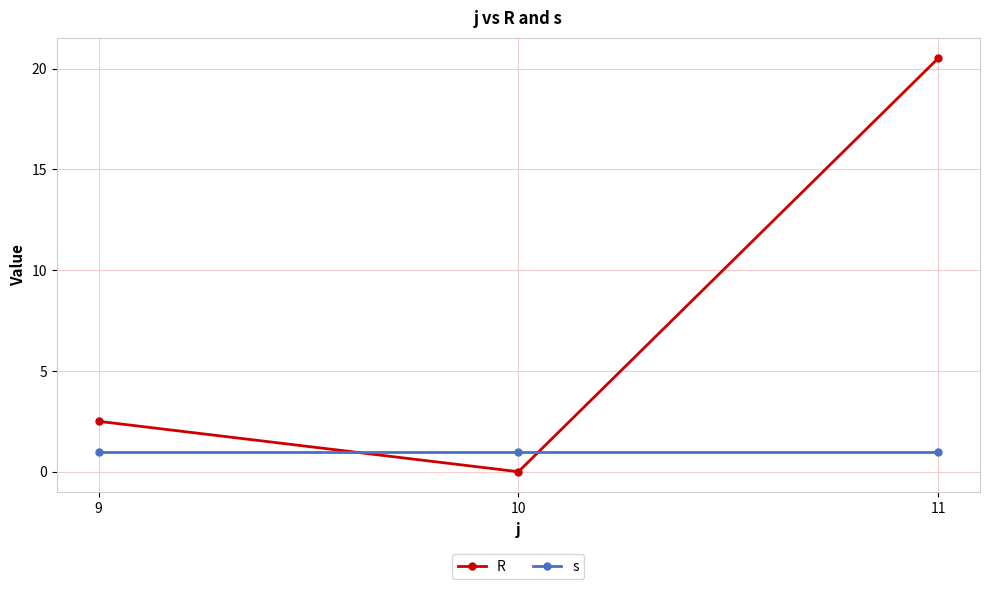

What is the sum of all s values?

3.0